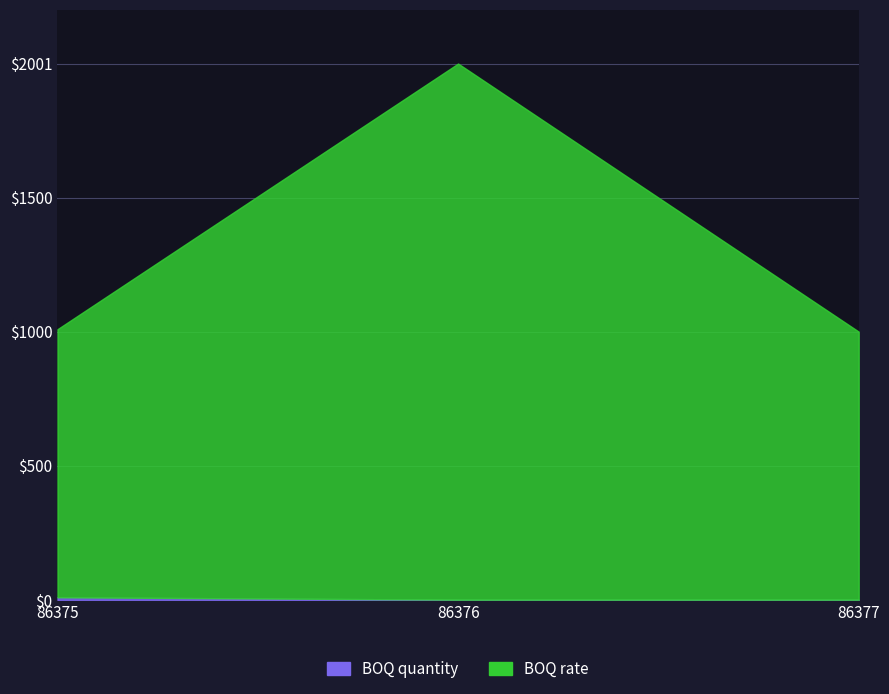

What is the value of the BOQ quantity point at the 2nd from the left?

1